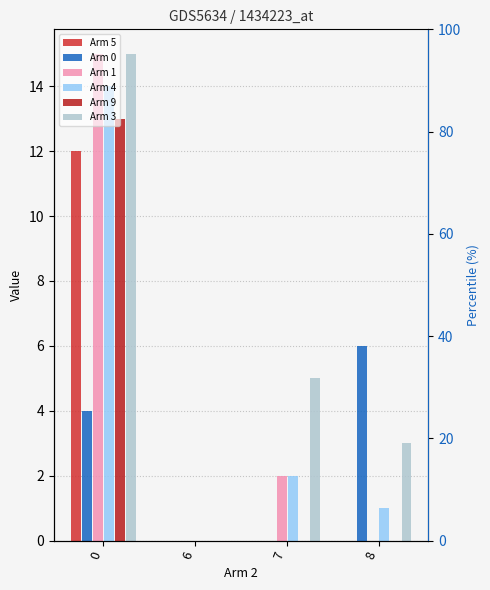

Reading left to right, what are all the values shown in this chart?

Arm 5: 0=12	6=0	7=0	8=0
Arm 0: 0=4	6=0	7=0	8=6
Arm 1: 0=15	6=0	7=2	8=0
Arm 4: 0=14	6=0	7=2	8=1
Arm 9: 0=13	6=0	7=0	8=0
Arm 3: 0=15	6=0	7=5	8=3